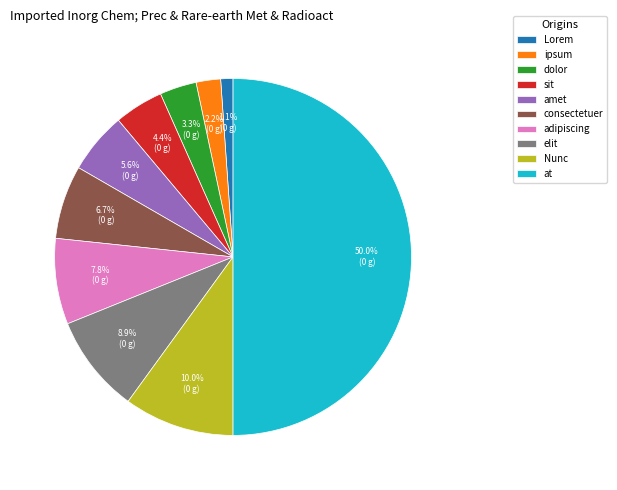

Is it true that ipsum is 2% of the pie?

True